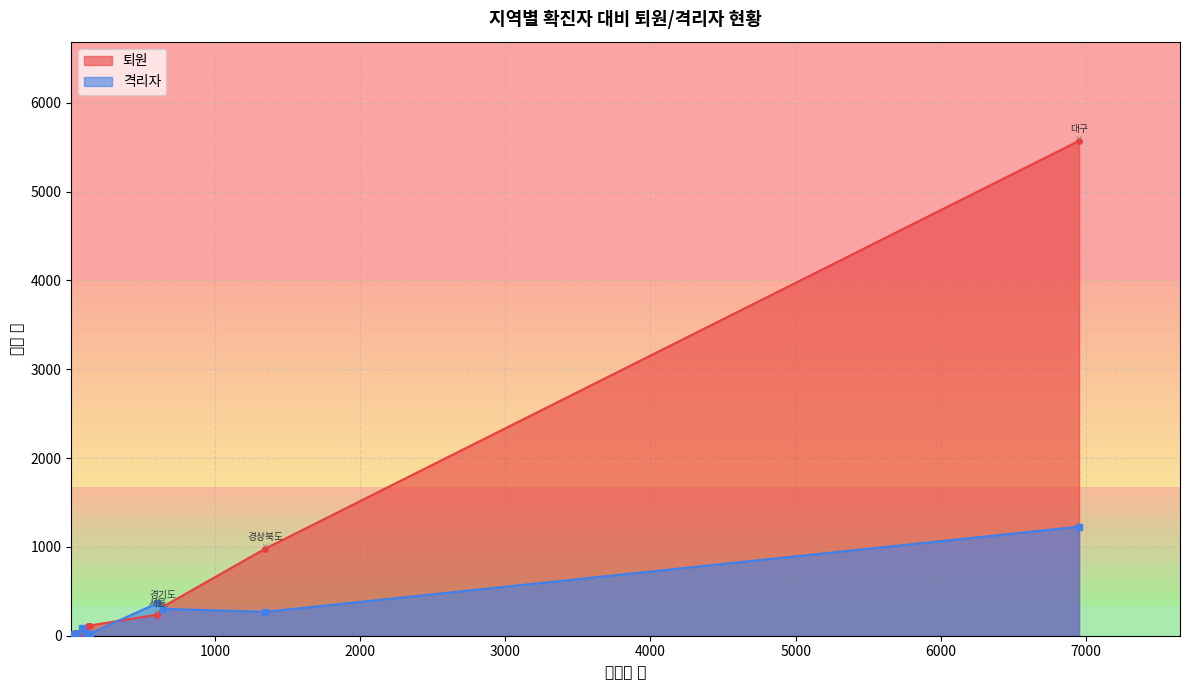

What is the value of the 퇴원 point at the 14th from the left?

238